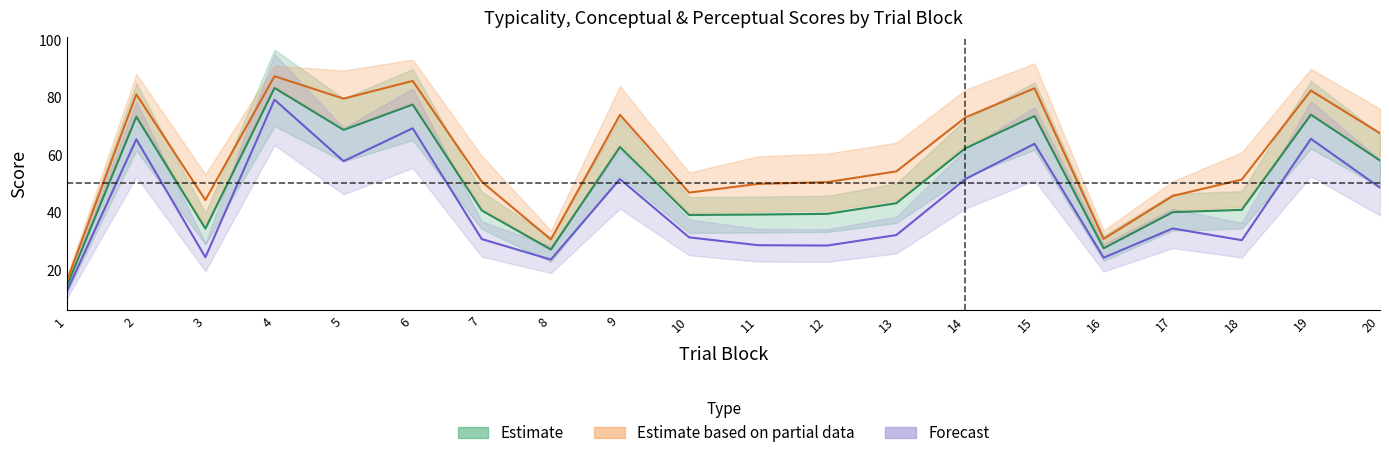

True or false: typicality_center has more than 0 points higher than both neighbors.

True